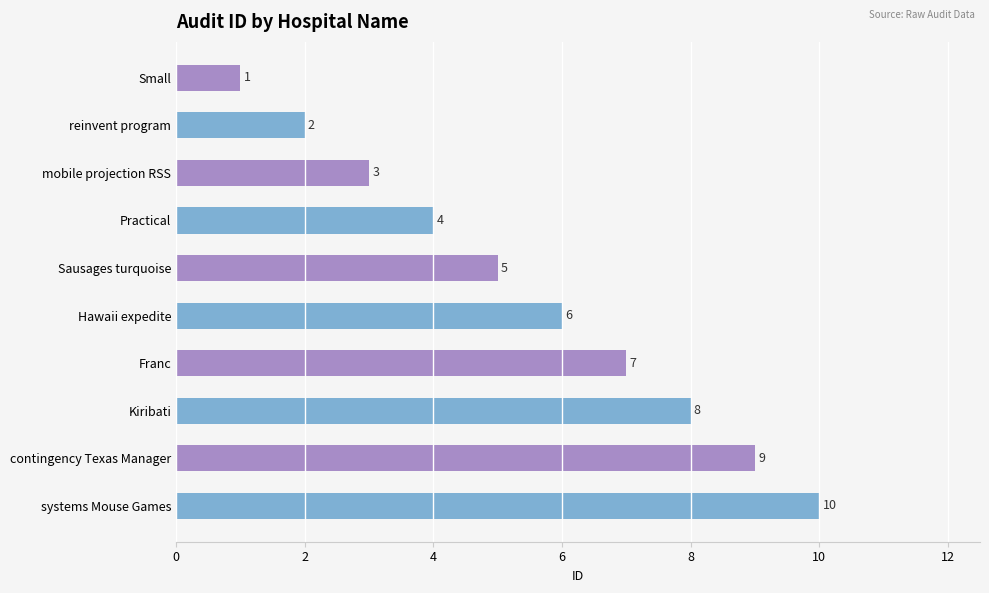

True or false: the data shows 14 at Kiribati.

False